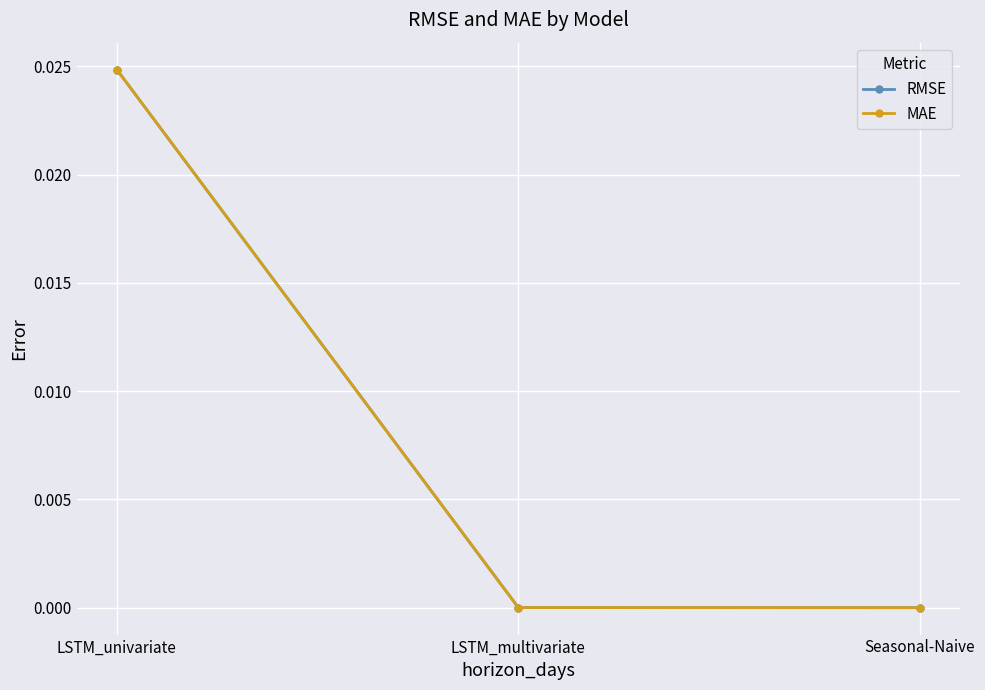

Is this an area chart (filled region under the line)?

No